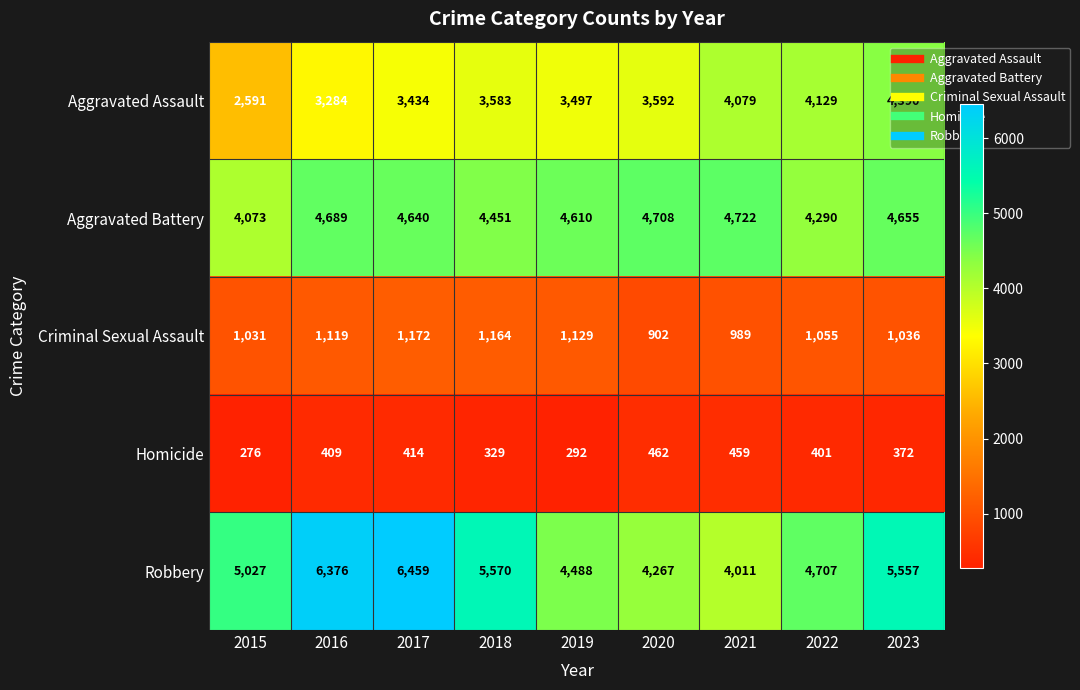

Between 2015 and 2021, which series saw the biggest shift?

Aggravated Assault